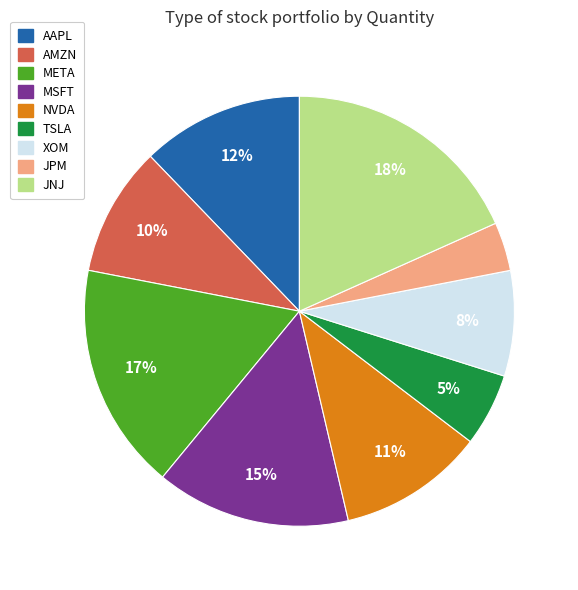

What is the smallest slice in the pie chart?

JPM